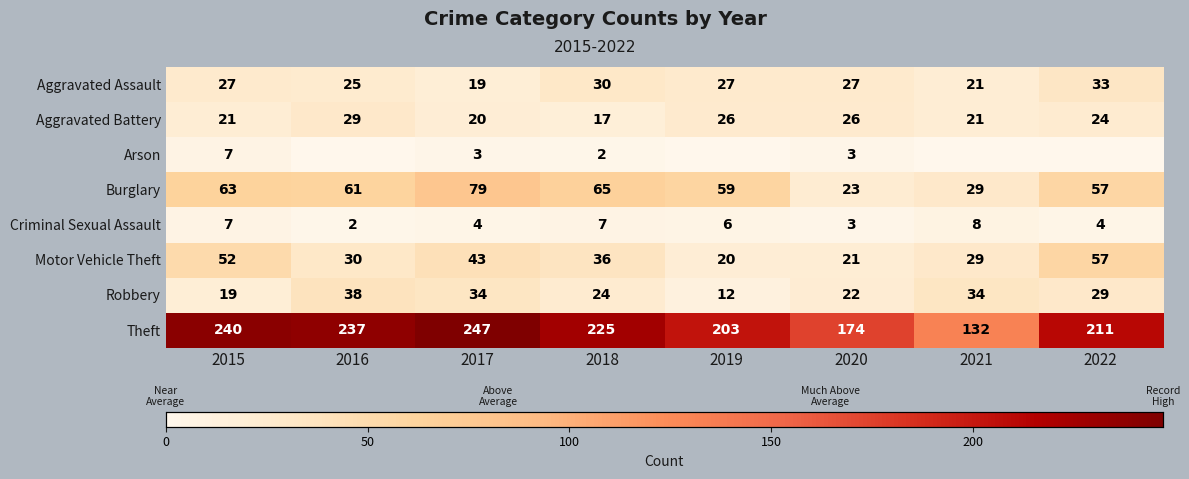

What is the difference between the highest and lowest values at 2020?

171